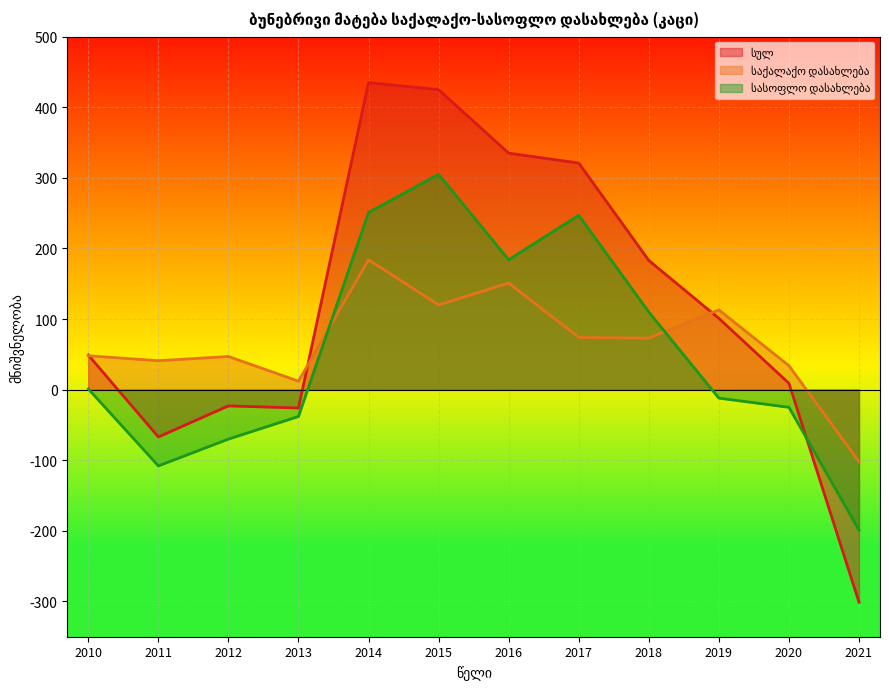

What is the spread (max minus min) of values at 2014?

251